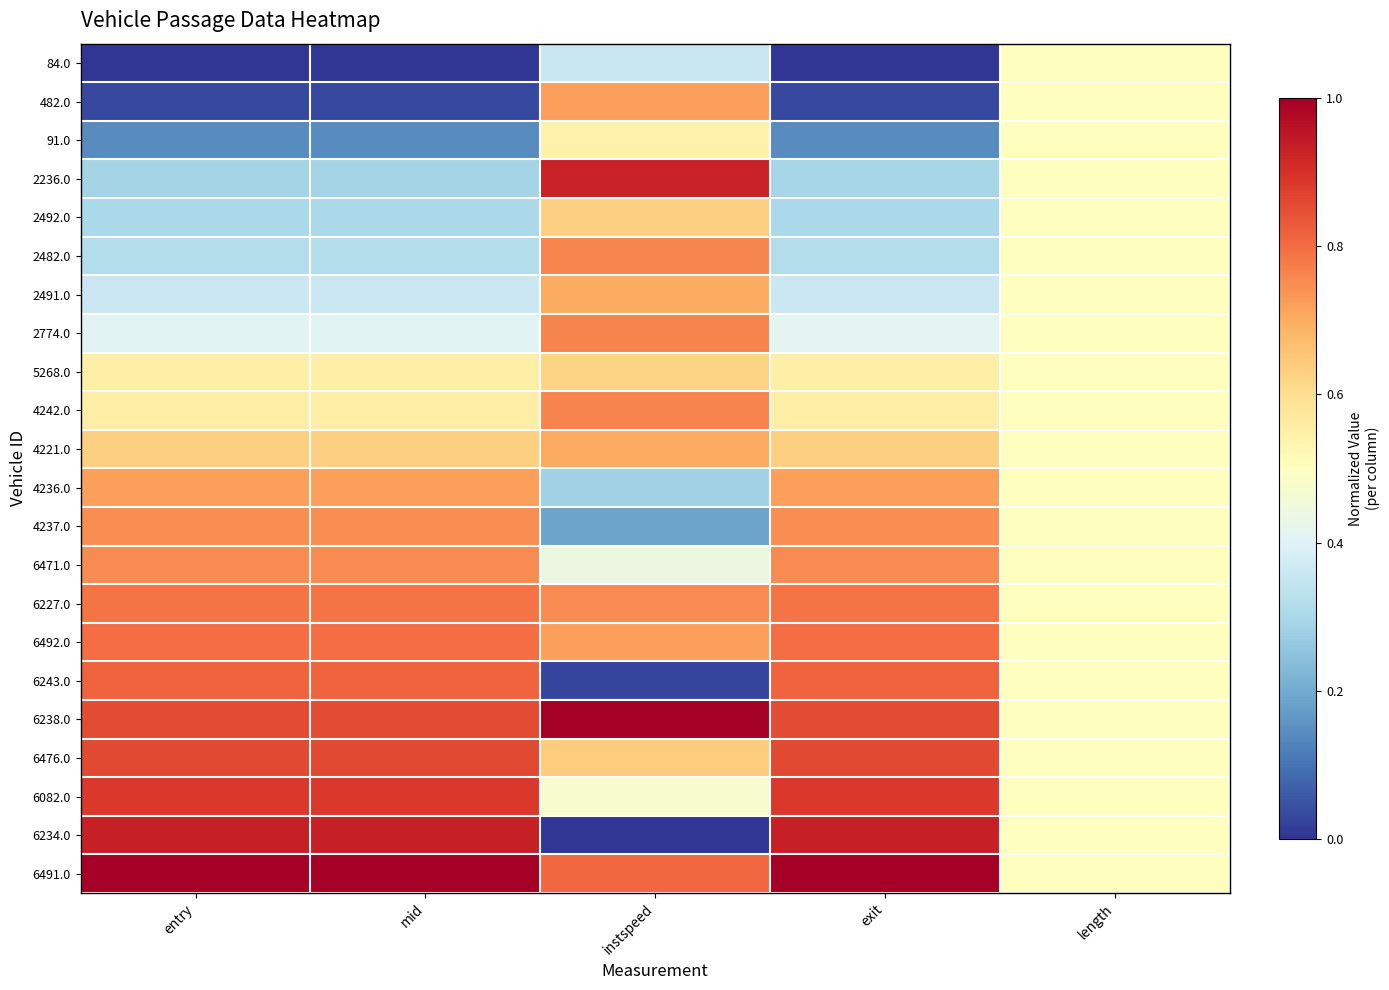

At which category is the sum across all series the highest?

instspeed